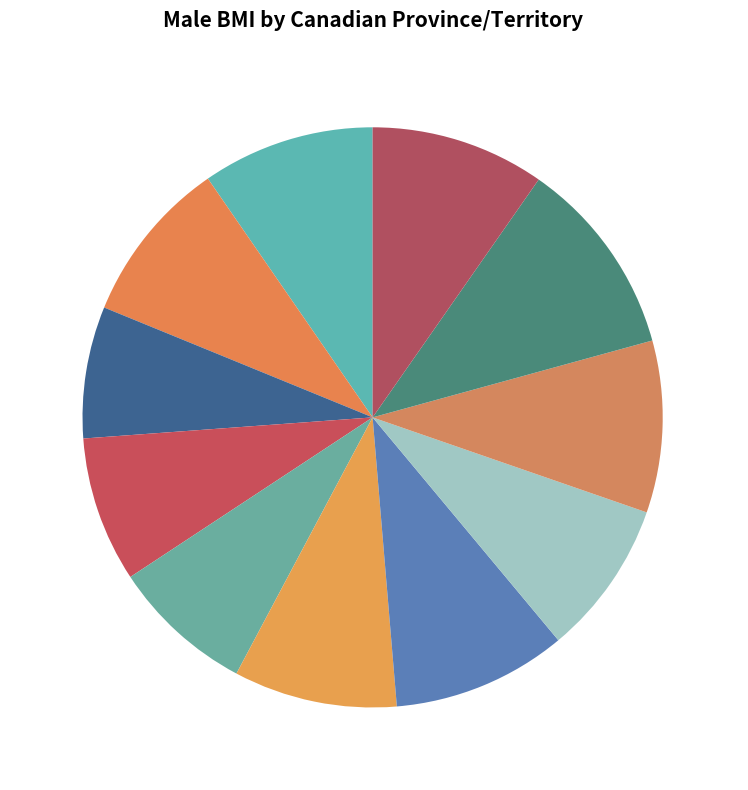

To the nearest percent, what is the difference between the AB and NS slice percentages?

3%